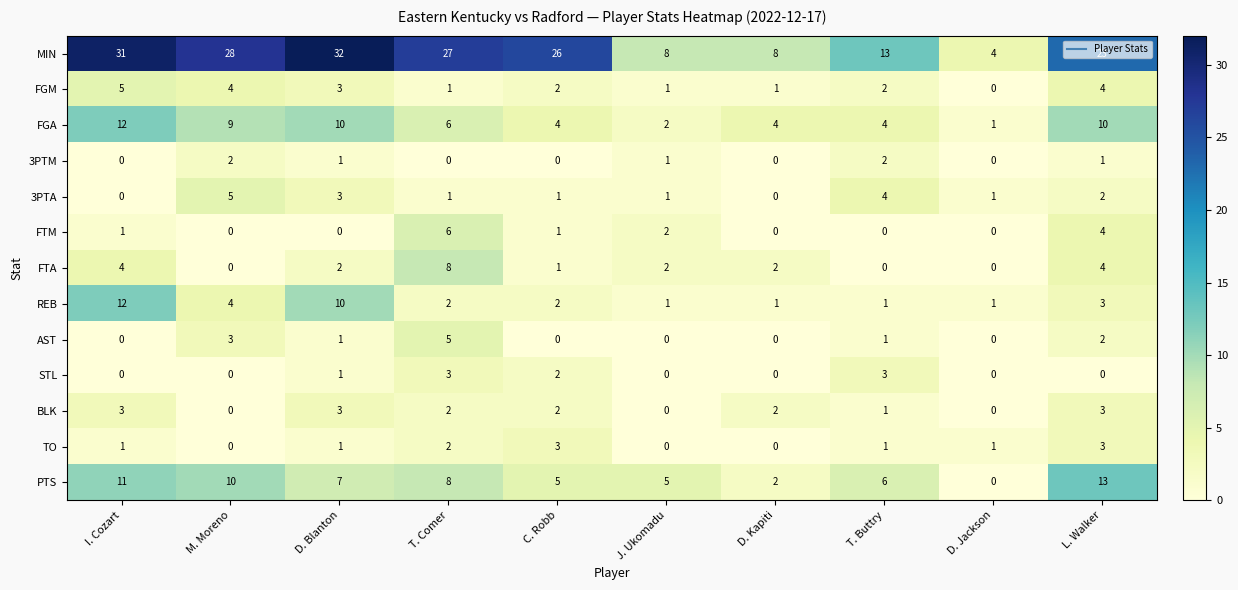

How many categories are shown in the chart?

10